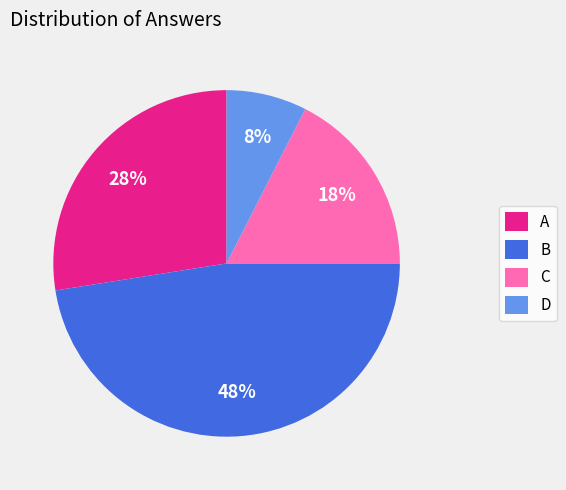

How many segments does this pie chart have?

4